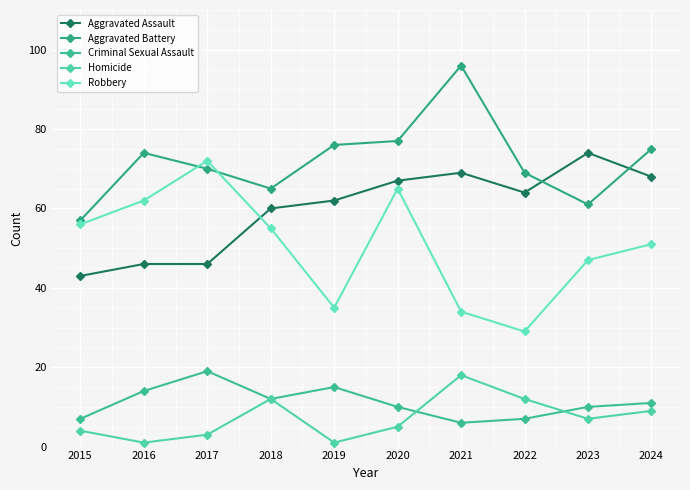

Where is the first local maximum for Aggravated Battery?

2016